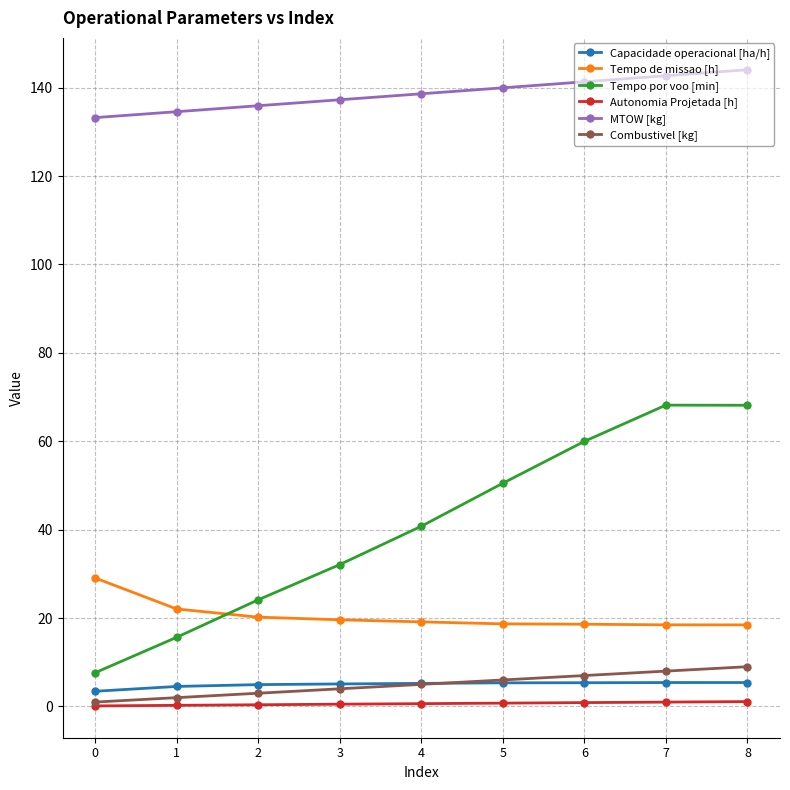

Which series has the largest total across all categories?

MTOW [kg]